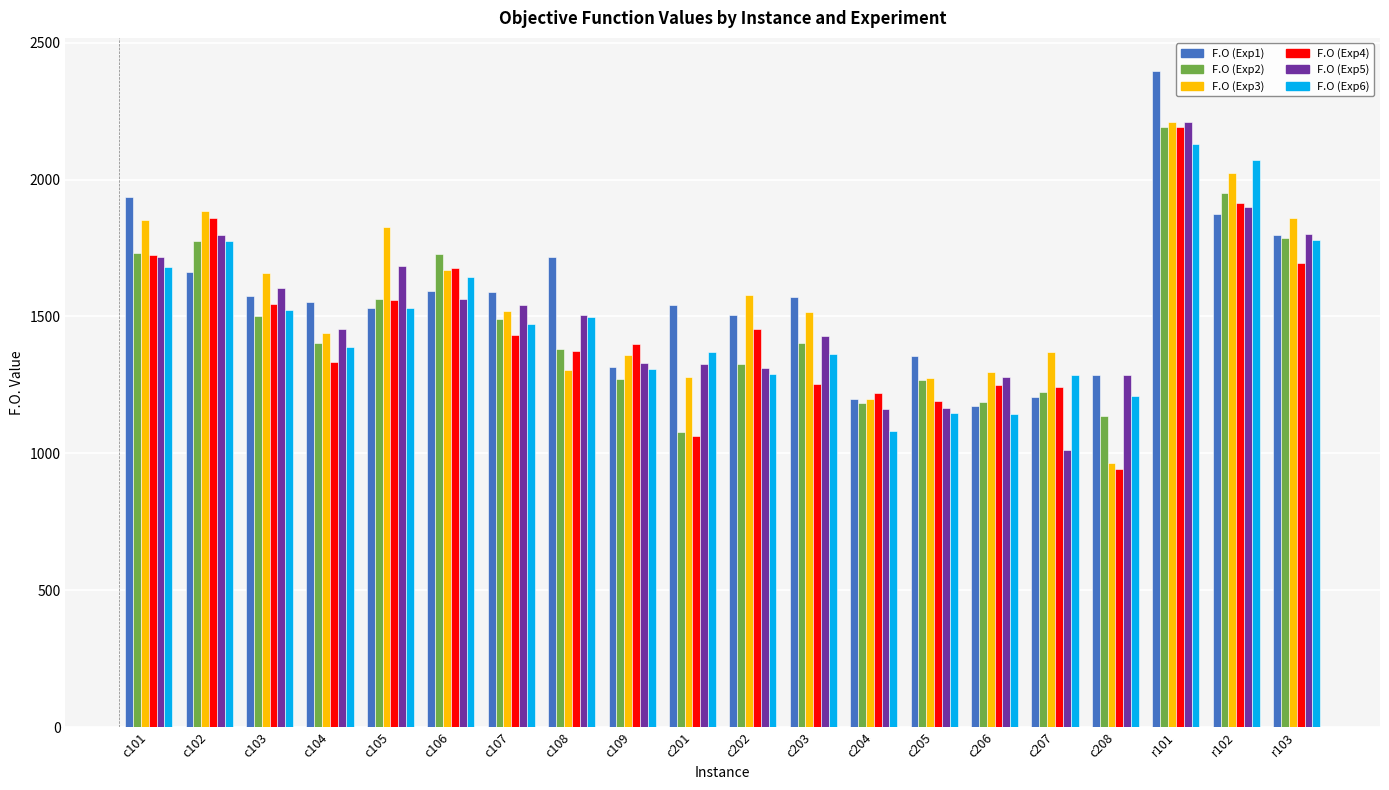

What is the label of the 8th bar from the left?

c108